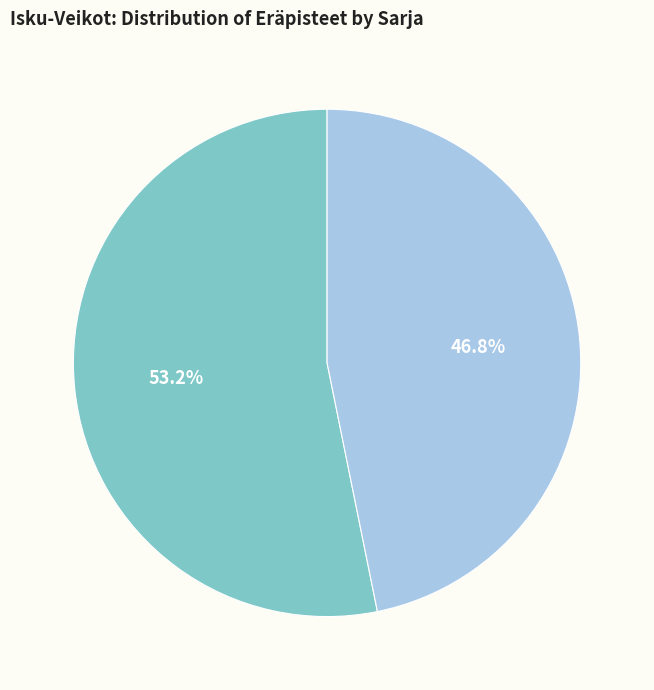

Does any single category account for the majority?

Yes